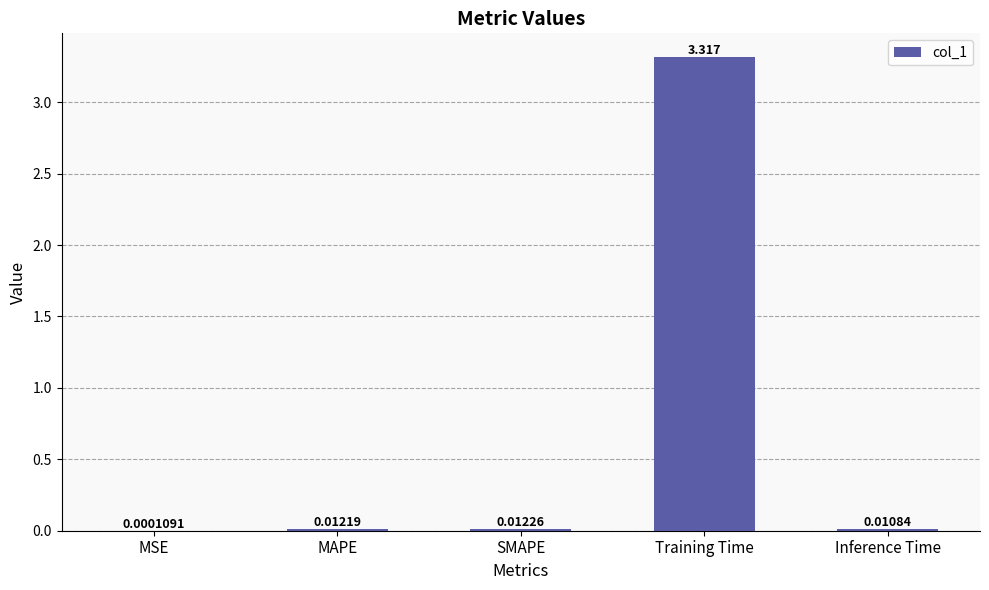

Where is the data nearest to the value 1?

SMAPE